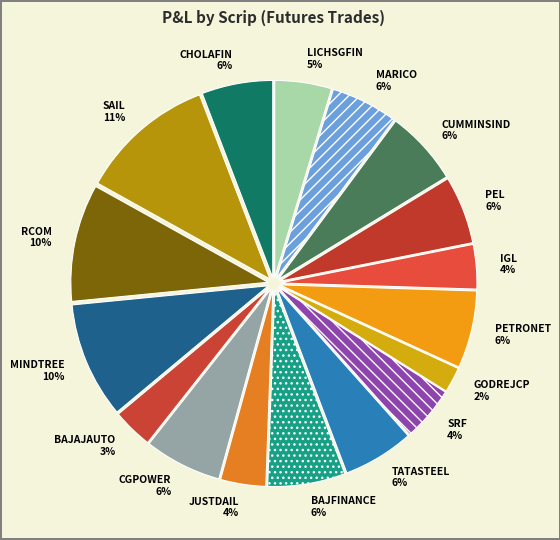

What is the ratio of the value at PEL to the value at LICHSGFIN?

1.2